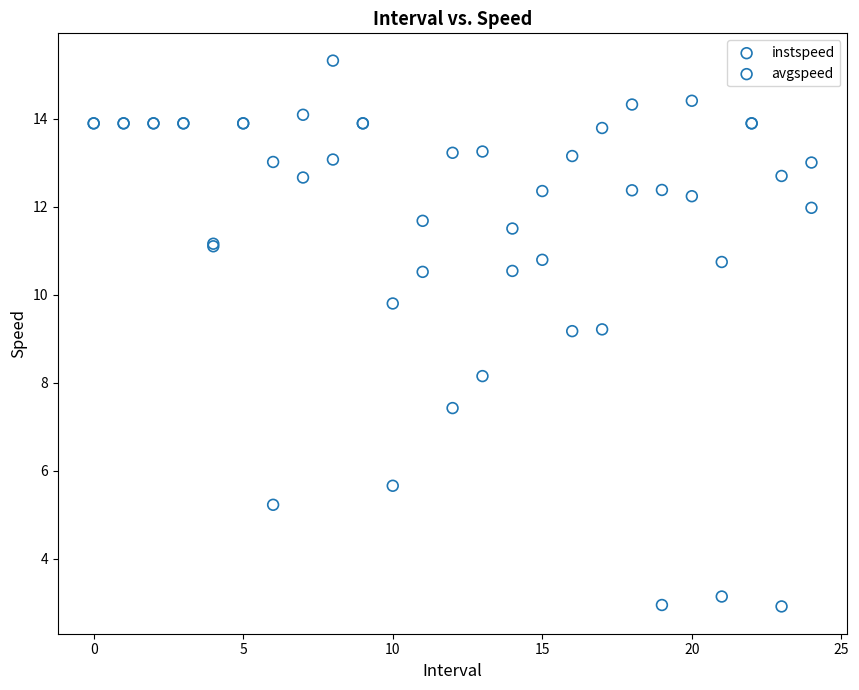

In the avgspeed series, what Y value is closest to 8?

8.1